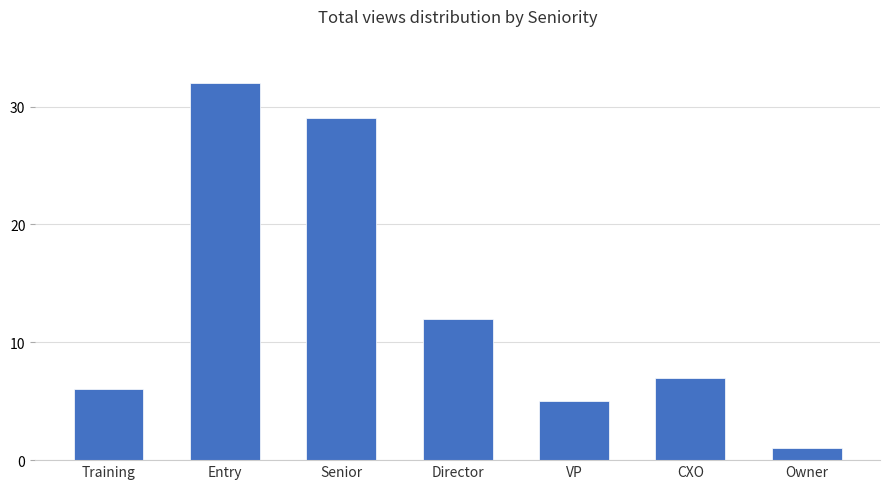

What is the smallest value displayed?

1